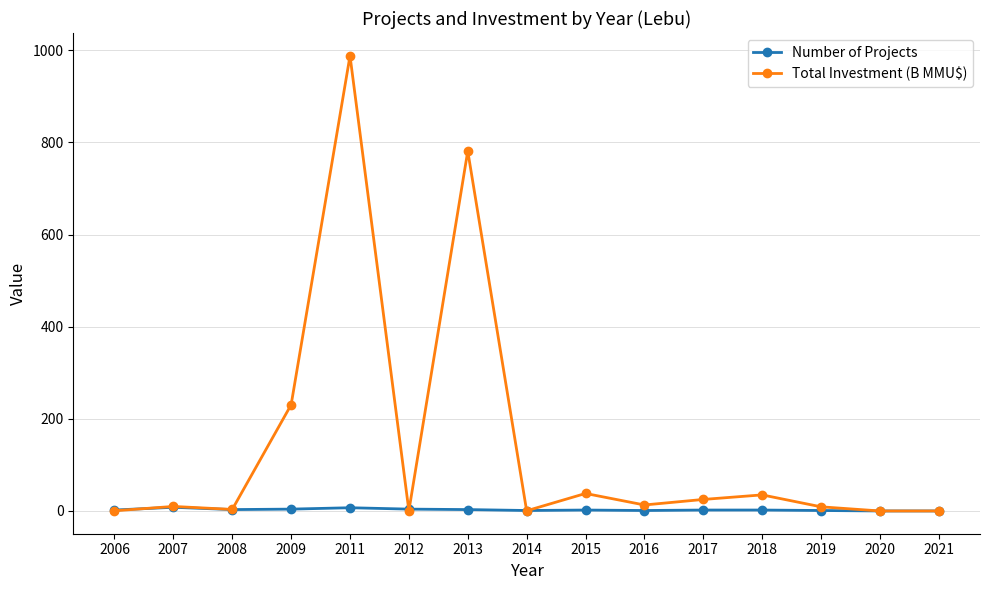

What is the maximum value shown in the chart?

988.2